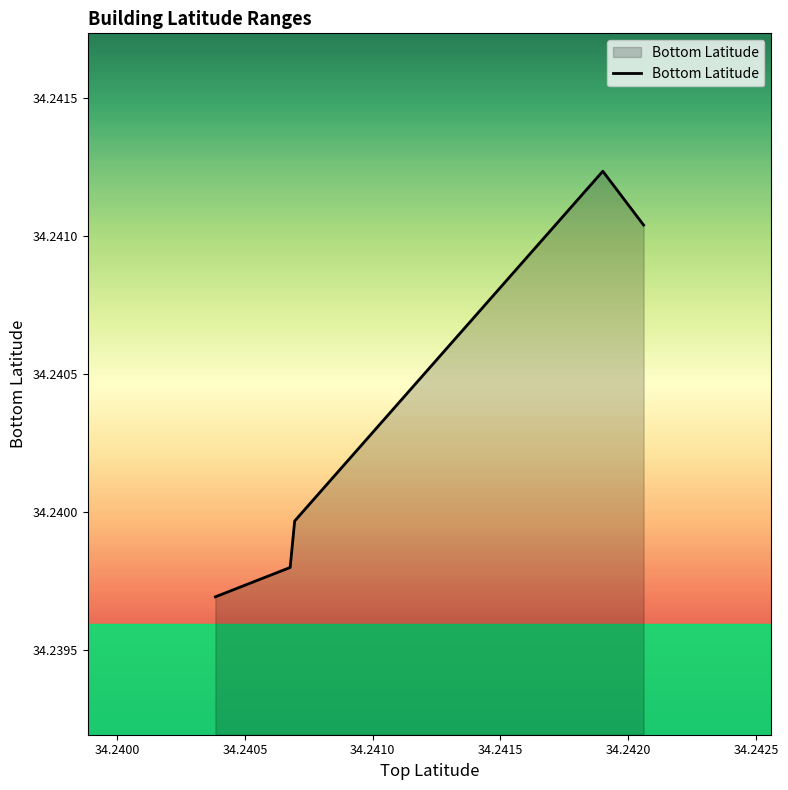

How many values are between 34 and 35?

5